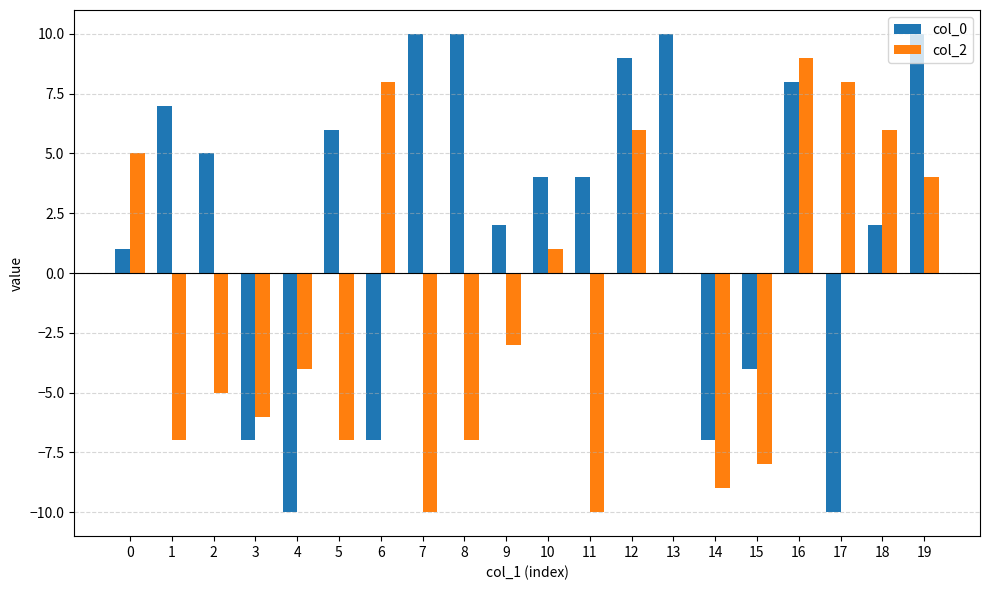

What is the highest value of the col_2 series?

9